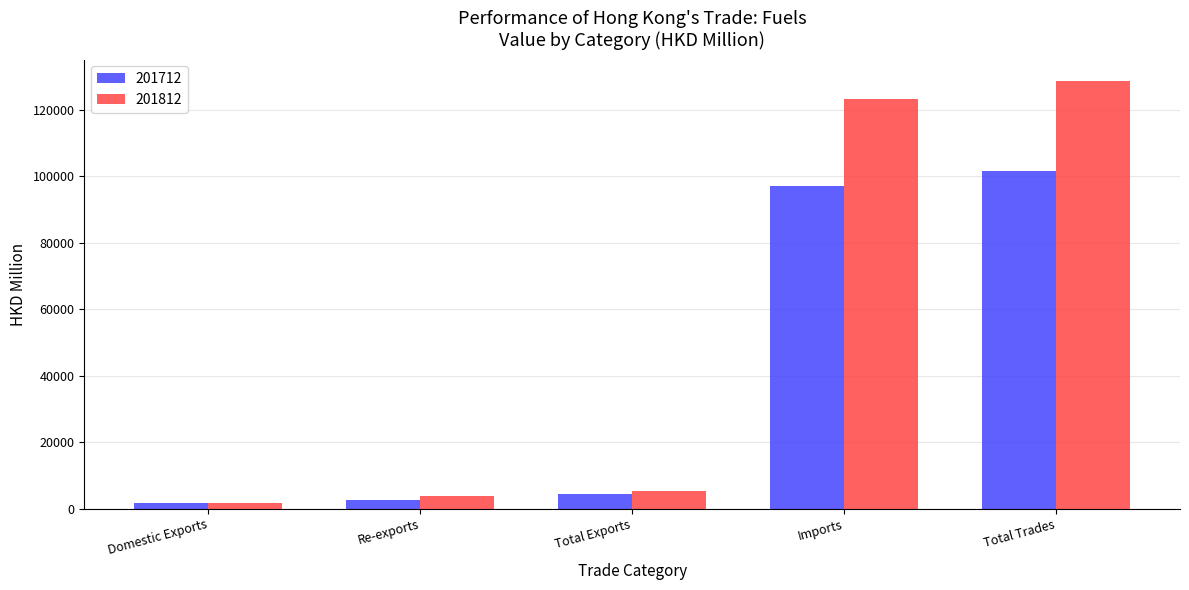

The value of 201812 at Imports is 123295.8. True or false?

True